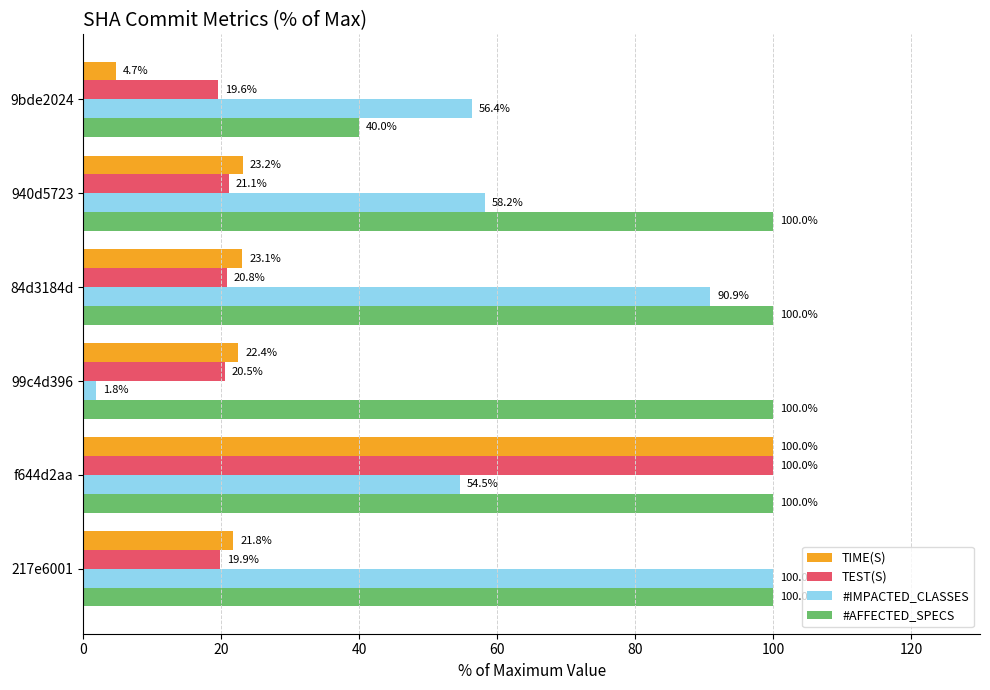

Rank the series at 99c4d396 from lowest to highest value.

#IMPACTED_CLASSES, TEST(S), TIME(S), #AFFECTED_SPECS